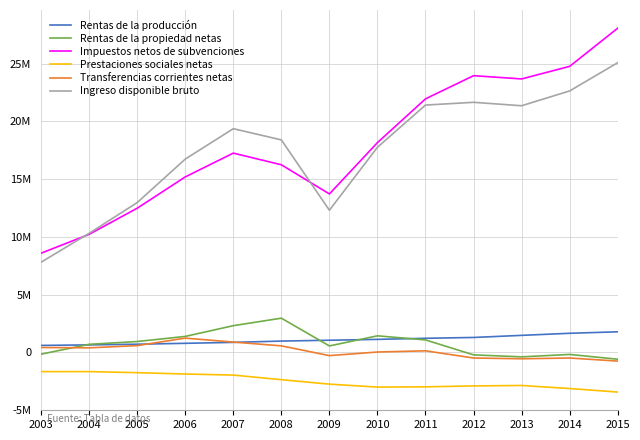

Which series has the largest total across all categories?

Impuestos netos de subvenciones